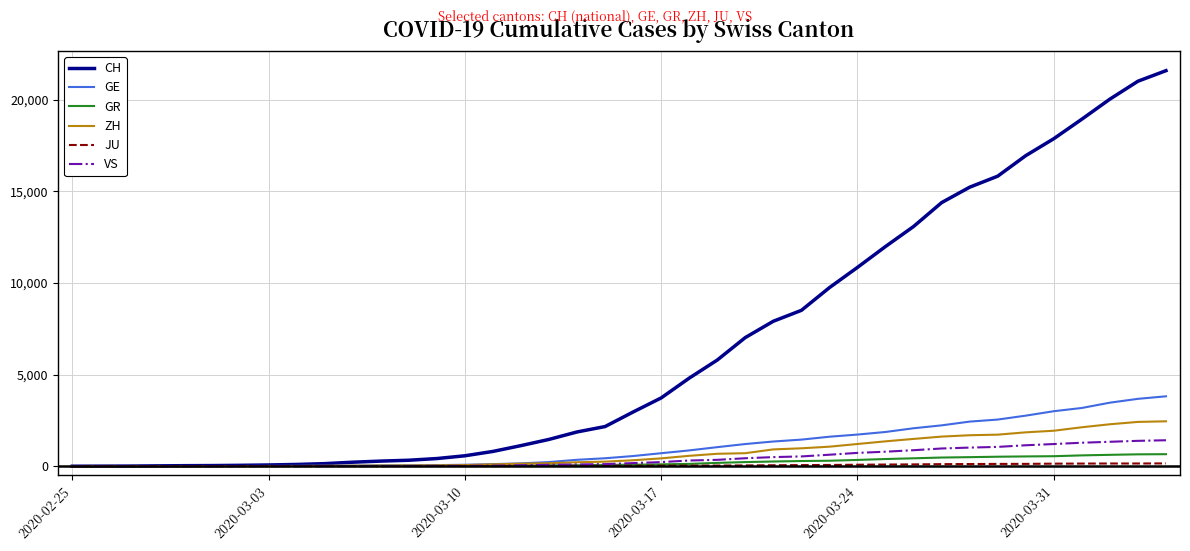

Which series has the largest total across all categories?

CH